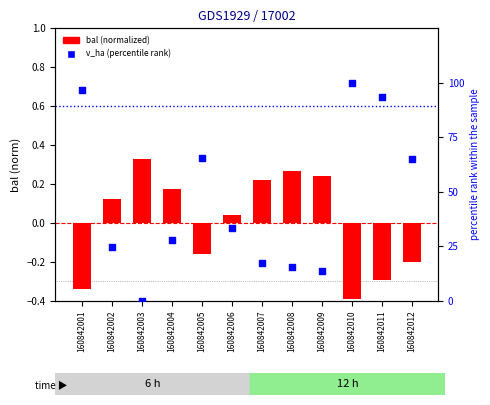

At how many categories does at least one series exceed 51?

5